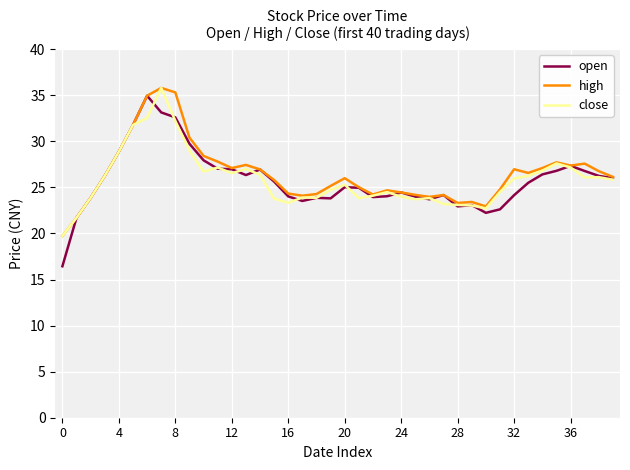

Which series has the largest total across all categories?

high